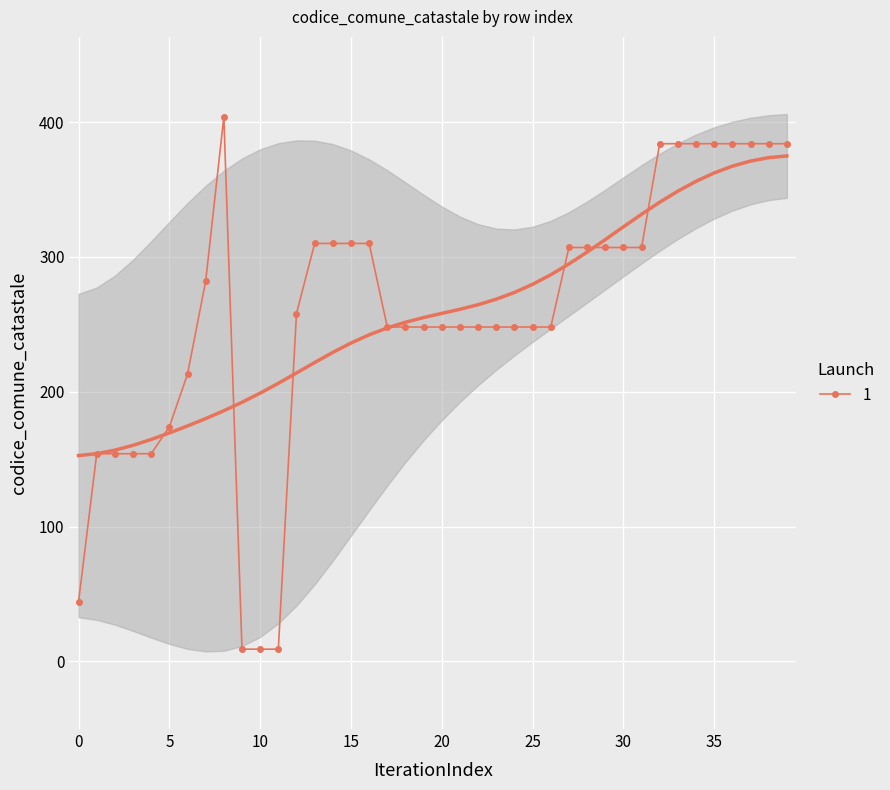

What is the value of the 19th point from the left?

248